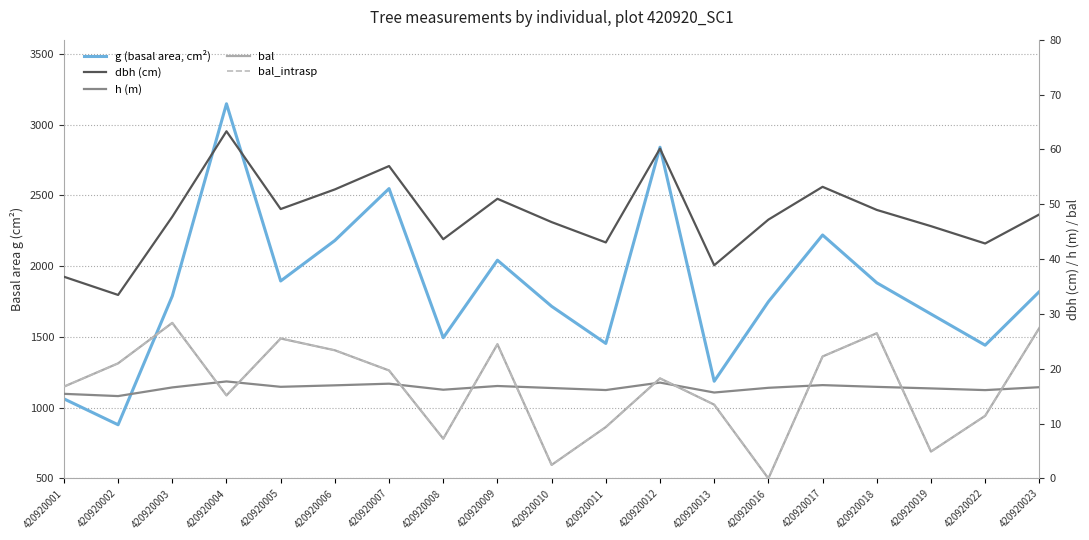

True or false: bal_intrasp and dbh (cm) intersect in this chart.

False